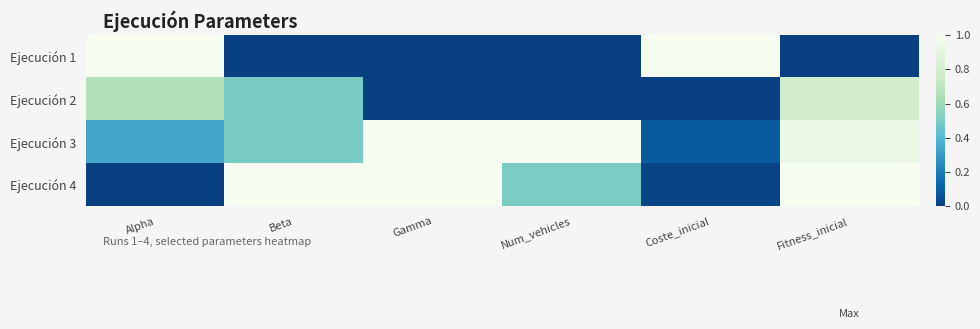

At Fitness_inicial, list the series in order from largest to smallest.

Ejecución 4, Ejecución 3, Ejecución 2, Ejecución 1